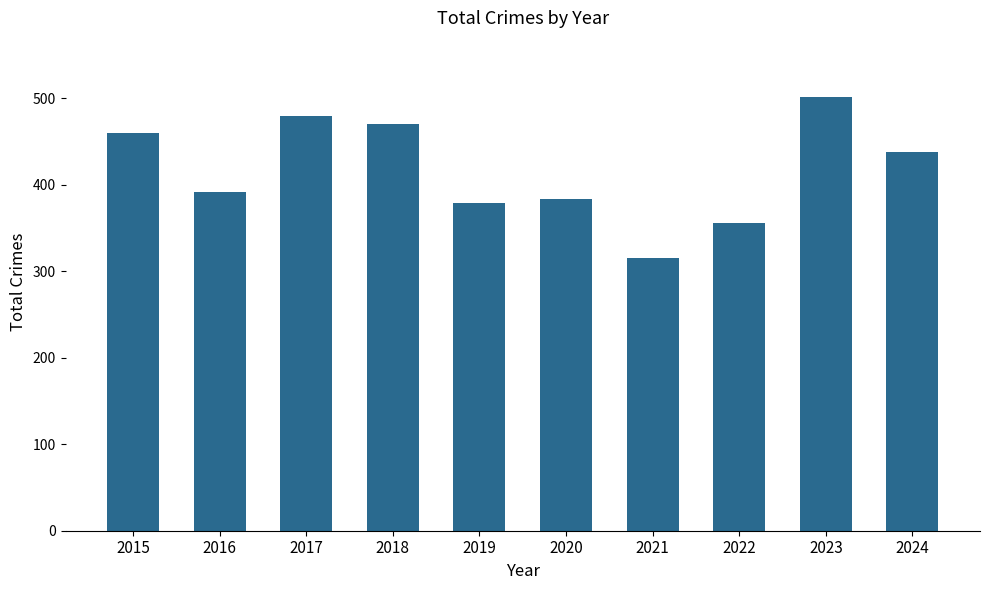

What is the value of the 3rd bar from the left?

480